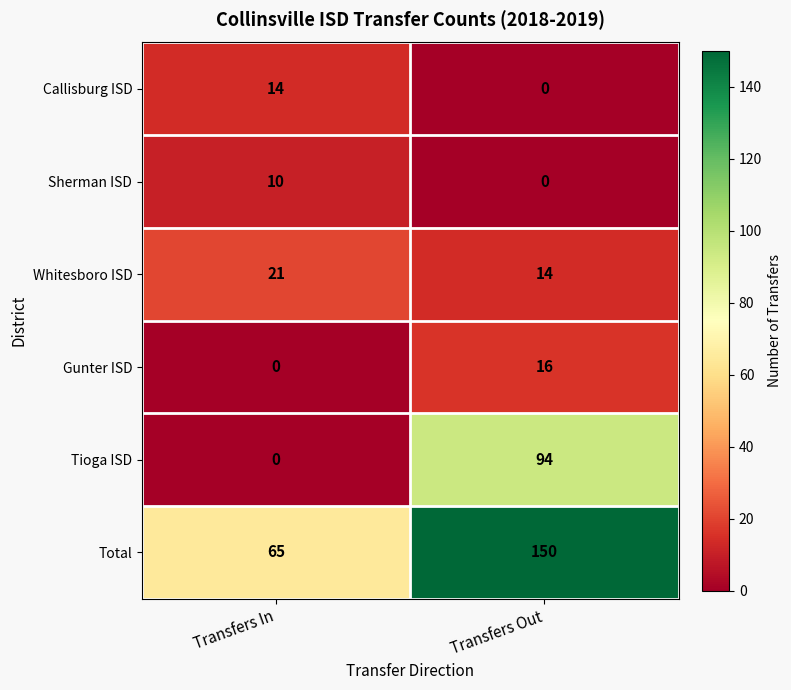

What is the sum of the Total values at Transfers Out and Transfers In?

215